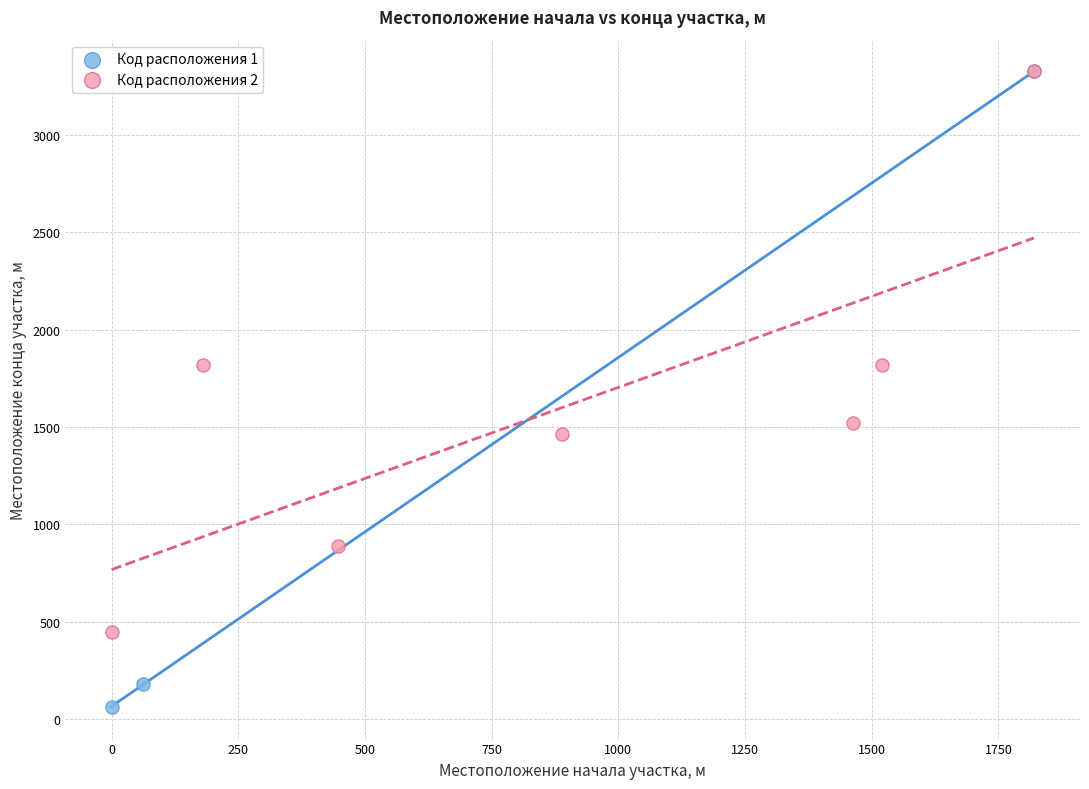

Which series reaches the minimum Y coordinate?

Код расположения 1